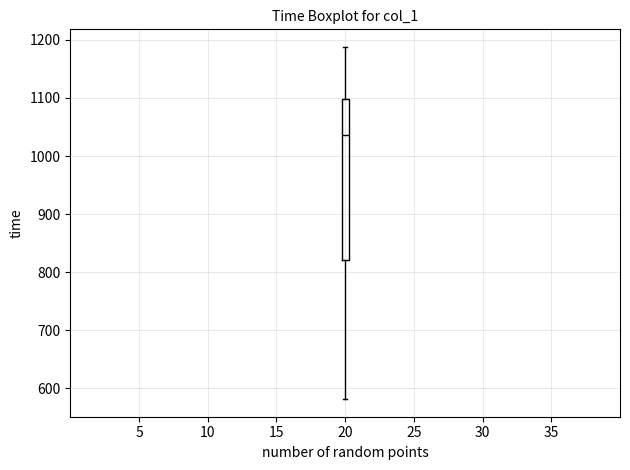

Where is the upper edge of the box at x = 20 on the y-axis? The values are not printed on the chart, so give them approximately, as read against the axis.

1100